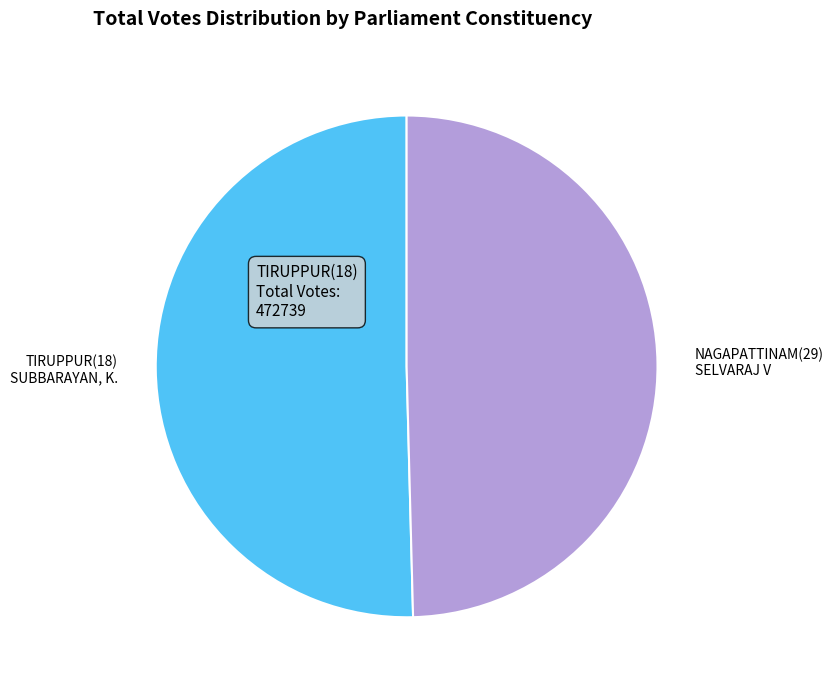

Which has a higher value, NAGAPATTINAM(29) SELVARAJ V or TIRUPPUR(18) SUBBARAYAN, K.?

TIRUPPUR(18) SUBBARAYAN, K.